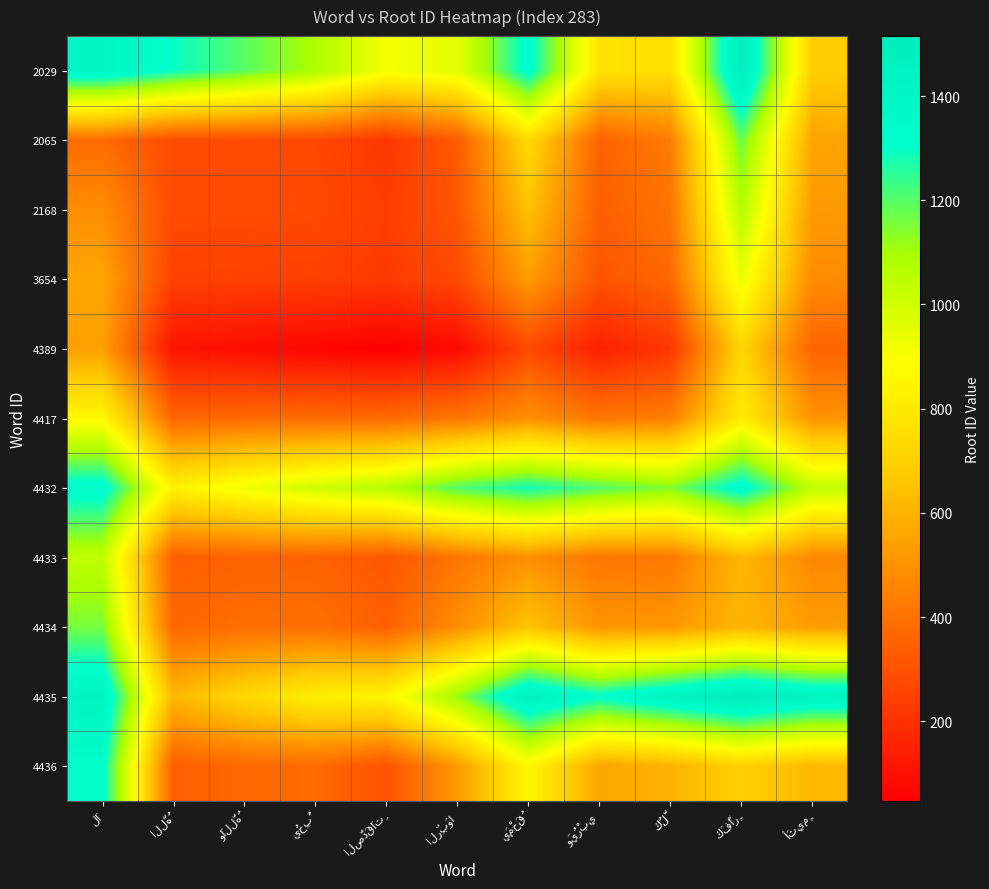

What is the spread (max minus min) of values at الصَّدَقَاتِ?

1013.7